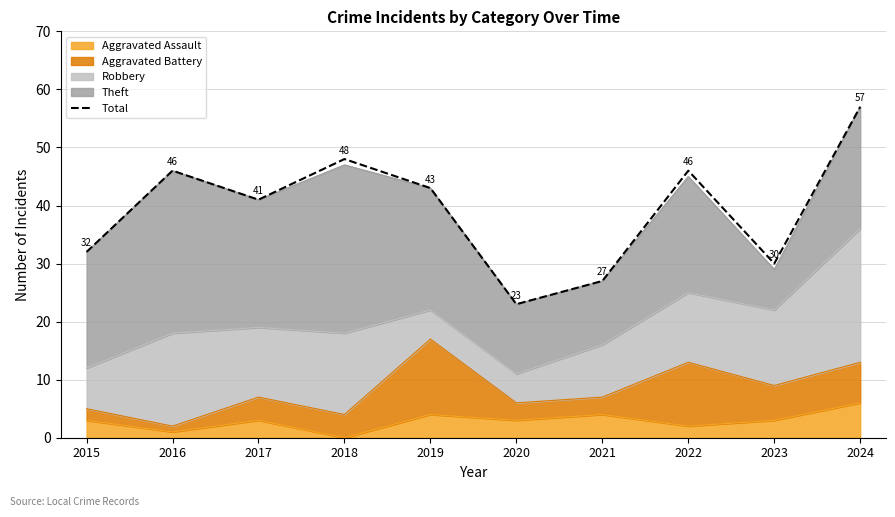

What is the value of the 5th point from the left?

43